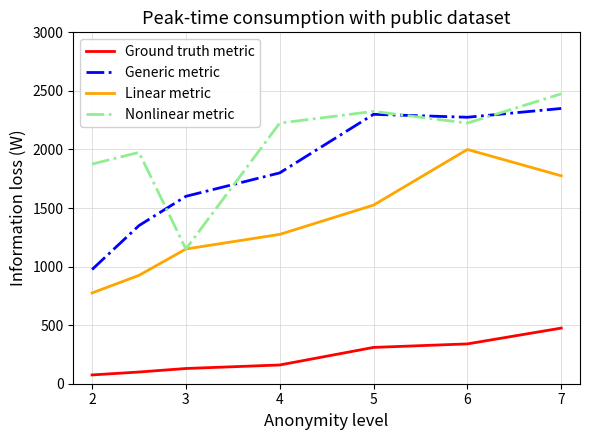

What are all the series names shown in the legend?

Ground truth metric, Generic metric, Linear metric, Nonlinear metric